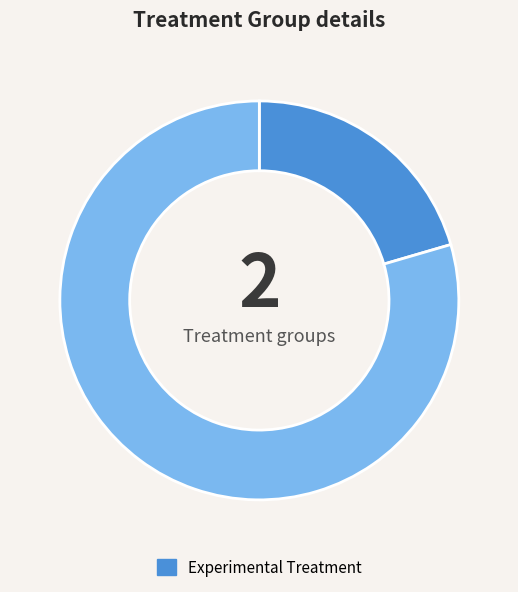

Is there any slice that represents more than half of the pie?

Yes